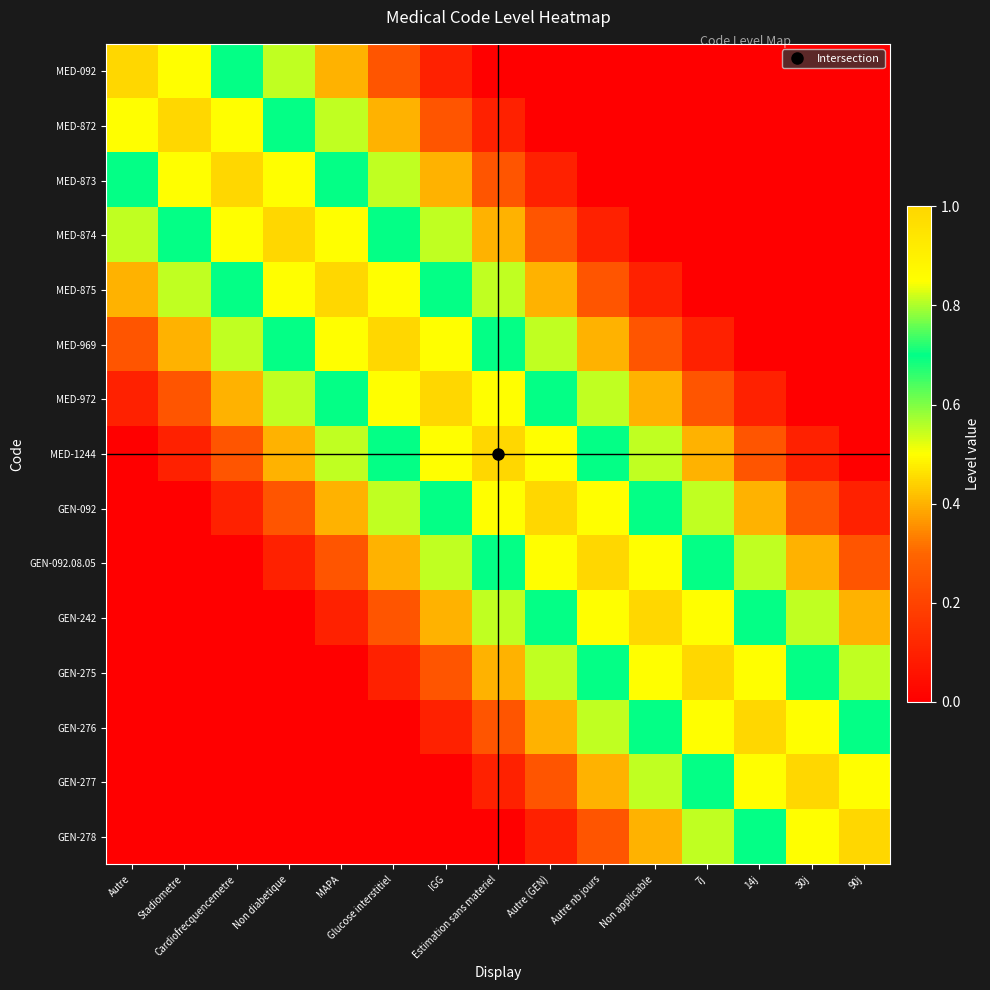

Reading left to right, extract all data points from this chart.

MED-092: Autre=1.0	Stadiometre=0.8	Cardiofrecquencemetre=0.7	Non diabetique=0.6	MAPA=0.4	Glucose interstitiel=0.2	IGG=0.1	Estimation sans materiel=0.0	Autre (GEN)=0.0	Autre nb jours=0.0	Non applicable=0.0	7j=0.0	14j=0.0	30j=0.0	90j=0.0
MED-872: Autre=0.8	Stadiometre=1.0	Cardiofrecquencemetre=0.8	Non diabetique=0.7	MAPA=0.6	Glucose interstitiel=0.4	IGG=0.2	Estimation sans materiel=0.1	Autre (GEN)=0.0	Autre nb jours=0.0	Non applicable=0.0	7j=0.0	14j=0.0	30j=0.0	90j=0.0
MED-873: Autre=0.7	Stadiometre=0.8	Cardiofrecquencemetre=1.0	Non diabetique=0.8	MAPA=0.7	Glucose interstitiel=0.6	IGG=0.4	Estimation sans materiel=0.2	Autre (GEN)=0.1	Autre nb jours=0.0	Non applicable=0.0	7j=0.0	14j=0.0	30j=0.0	90j=0.0
MED-874: Autre=0.6	Stadiometre=0.7	Cardiofrecquencemetre=0.8	Non diabetique=1.0	MAPA=0.8	Glucose interstitiel=0.7	IGG=0.6	Estimation sans materiel=0.4	Autre (GEN)=0.2	Autre nb jours=0.1	Non applicable=0.0	7j=0.0	14j=0.0	30j=0.0	90j=0.0
MED-875: Autre=0.4	Stadiometre=0.6	Cardiofrecquencemetre=0.7	Non diabetique=0.8	MAPA=1.0	Glucose interstitiel=0.8	IGG=0.7	Estimation sans materiel=0.6	Autre (GEN)=0.4	Autre nb jours=0.2	Non applicable=0.1	7j=0.0	14j=0.0	30j=0.0	90j=0.0
MED-969: Autre=0.2	Stadiometre=0.4	Cardiofrecquencemetre=0.6	Non diabetique=0.7	MAPA=0.8	Glucose interstitiel=1.0	IGG=0.8	Estimation sans materiel=0.7	Autre (GEN)=0.6	Autre nb jours=0.4	Non applicable=0.2	7j=0.1	14j=0.0	30j=0.0	90j=0.0
MED-972: Autre=0.1	Stadiometre=0.2	Cardiofrecquencemetre=0.4	Non diabetique=0.6	MAPA=0.7	Glucose interstitiel=0.8	IGG=1.0	Estimation sans materiel=0.8	Autre (GEN)=0.7	Autre nb jours=0.6	Non applicable=0.4	7j=0.2	14j=0.1	30j=0.0	90j=0.0
MED-1244: Autre=0.0	Stadiometre=0.1	Cardiofrecquencemetre=0.2	Non diabetique=0.4	MAPA=0.6	Glucose interstitiel=0.7	IGG=0.8	Estimation sans materiel=1.0	Autre (GEN)=0.8	Autre nb jours=0.7	Non applicable=0.6	7j=0.4	14j=0.2	30j=0.1	90j=0.0
GEN-092: Autre=0.0	Stadiometre=0.0	Cardiofrecquencemetre=0.1	Non diabetique=0.2	MAPA=0.4	Glucose interstitiel=0.6	IGG=0.7	Estimation sans materiel=0.8	Autre (GEN)=1.0	Autre nb jours=0.8	Non applicable=0.7	7j=0.6	14j=0.4	30j=0.2	90j=0.1
GEN-092.08.05: Autre=0.0	Stadiometre=0.0	Cardiofrecquencemetre=0.0	Non diabetique=0.1	MAPA=0.2	Glucose interstitiel=0.4	IGG=0.6	Estimation sans materiel=0.7	Autre (GEN)=0.8	Autre nb jours=1.0	Non applicable=0.8	7j=0.7	14j=0.6	30j=0.4	90j=0.2
GEN-242: Autre=0.0	Stadiometre=0.0	Cardiofrecquencemetre=0.0	Non diabetique=0.0	MAPA=0.1	Glucose interstitiel=0.2	IGG=0.4	Estimation sans materiel=0.6	Autre (GEN)=0.7	Autre nb jours=0.8	Non applicable=1.0	7j=0.8	14j=0.7	30j=0.6	90j=0.4
GEN-275: Autre=0.0	Stadiometre=0.0	Cardiofrecquencemetre=0.0	Non diabetique=0.0	MAPA=0.0	Glucose interstitiel=0.1	IGG=0.2	Estimation sans materiel=0.4	Autre (GEN)=0.6	Autre nb jours=0.7	Non applicable=0.8	7j=1.0	14j=0.8	30j=0.7	90j=0.6
GEN-276: Autre=0.0	Stadiometre=0.0	Cardiofrecquencemetre=0.0	Non diabetique=0.0	MAPA=0.0	Glucose interstitiel=0.0	IGG=0.1	Estimation sans materiel=0.2	Autre (GEN)=0.4	Autre nb jours=0.6	Non applicable=0.7	7j=0.8	14j=1.0	30j=0.8	90j=0.7
GEN-277: Autre=0.0	Stadiometre=0.0	Cardiofrecquencemetre=0.0	Non diabetique=0.0	MAPA=0.0	Glucose interstitiel=0.0	IGG=0.0	Estimation sans materiel=0.1	Autre (GEN)=0.2	Autre nb jours=0.4	Non applicable=0.6	7j=0.7	14j=0.8	30j=1.0	90j=0.8
GEN-278: Autre=0.0	Stadiometre=0.0	Cardiofrecquencemetre=0.0	Non diabetique=0.0	MAPA=0.0	Glucose interstitiel=0.0	IGG=0.0	Estimation sans materiel=0.0	Autre (GEN)=0.1	Autre nb jours=0.2	Non applicable=0.4	7j=0.6	14j=0.7	30j=0.8	90j=1.0